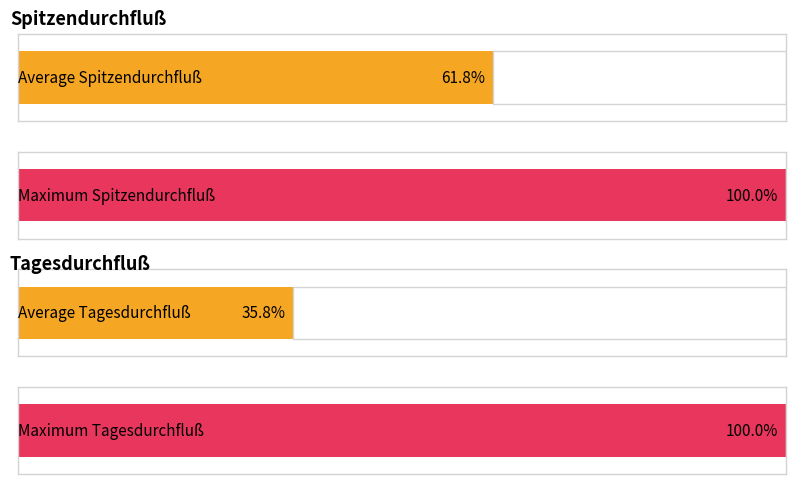

How many series are shown in this chart?

2